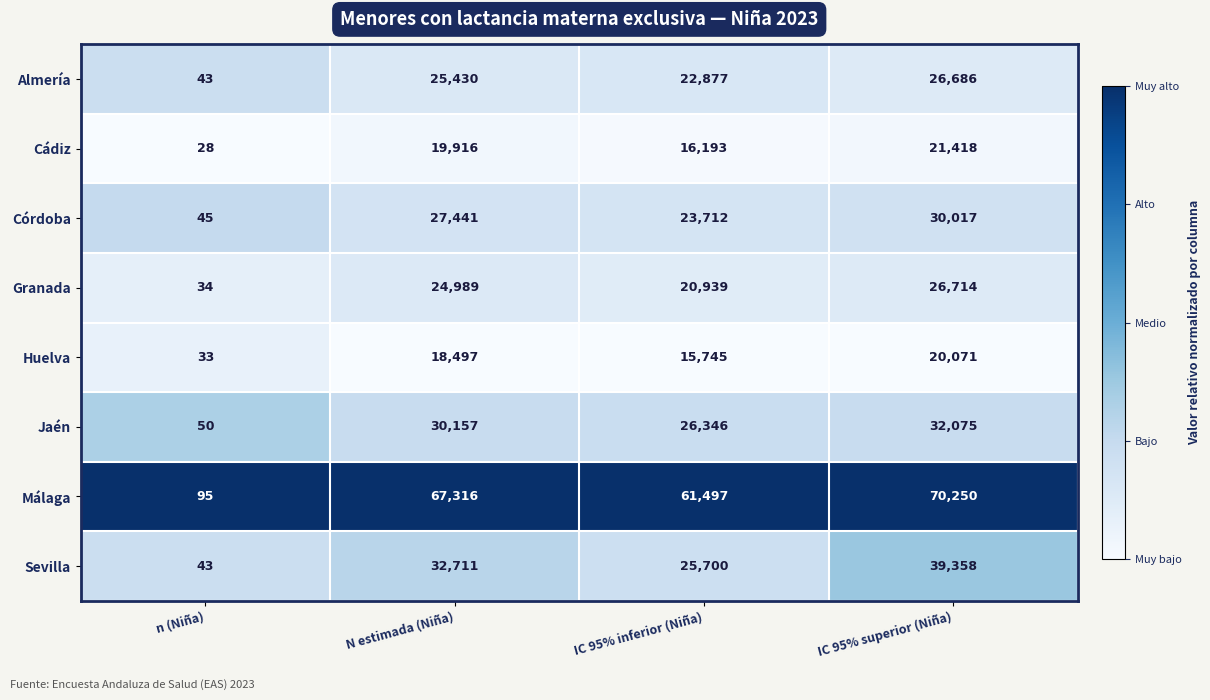

Which series changed the most between N estimada (Niña) and IC 95% inferior (Niña)?

Sevilla